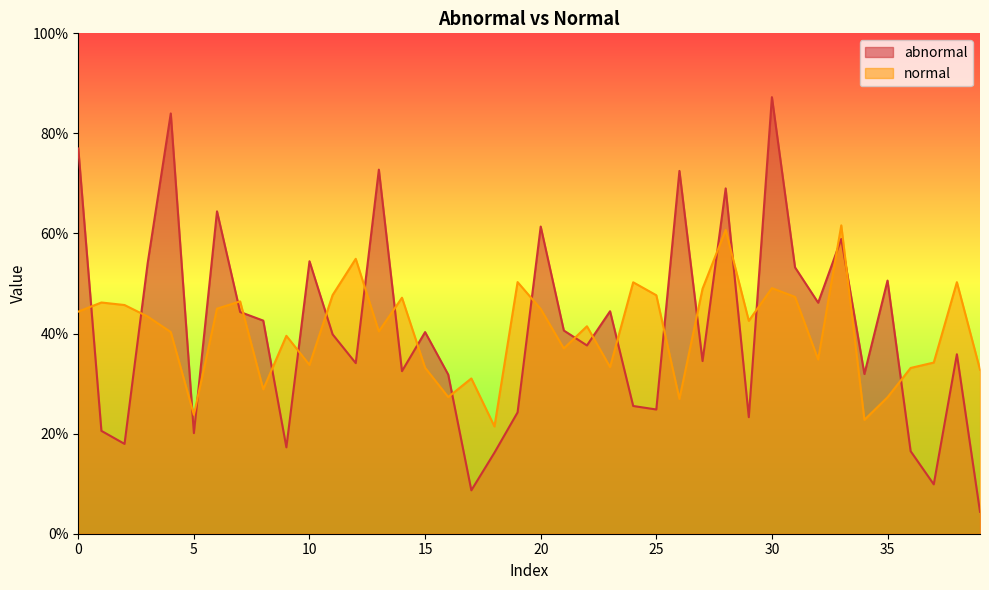

What is the spread (max minus min) of values at 34?

0.1